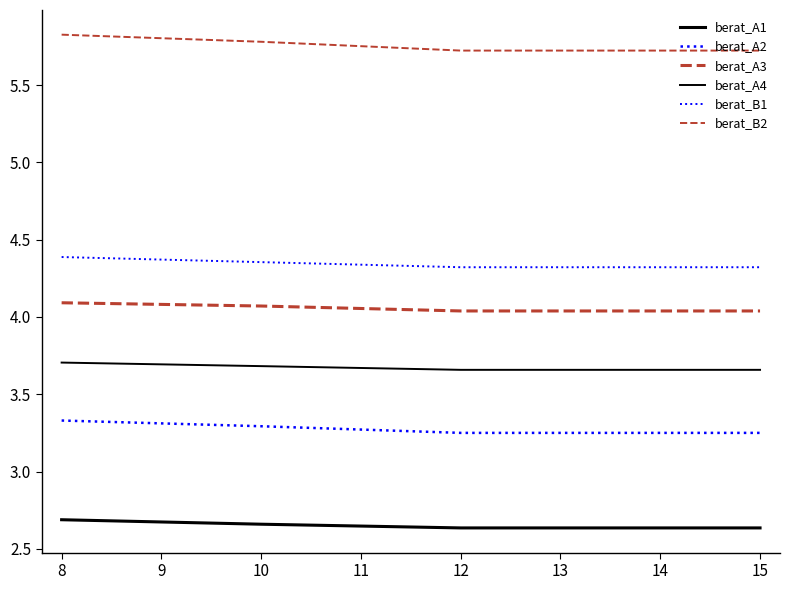

How many lines are shown in the chart?

6